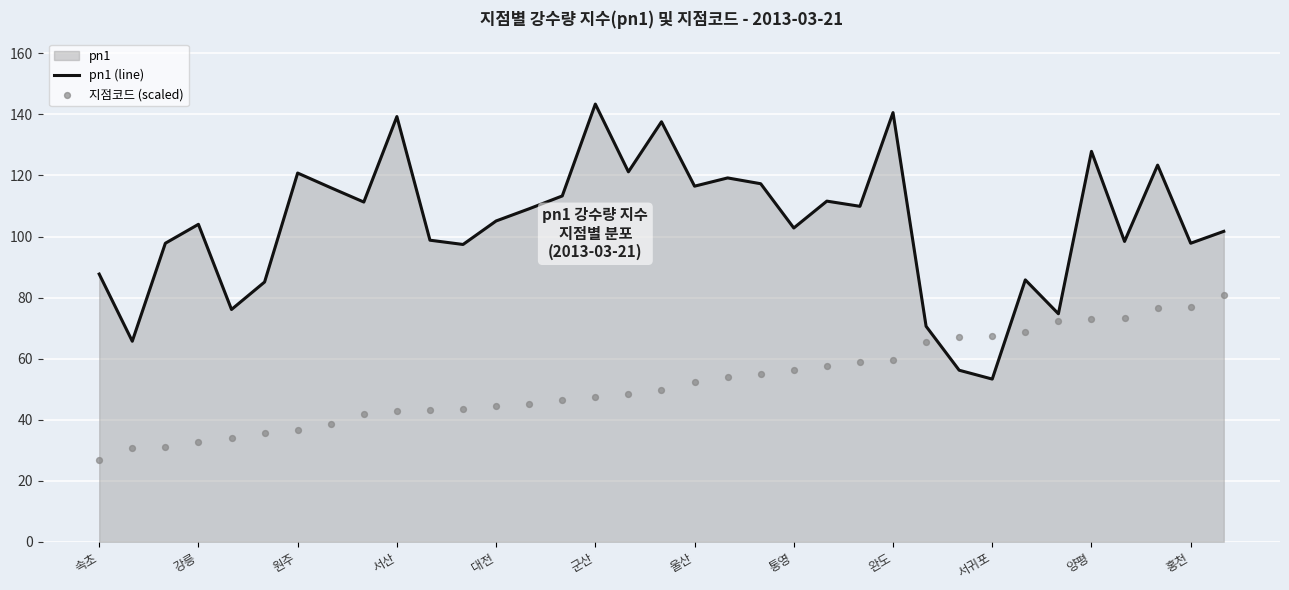

Which series reaches the minimum Y coordinate?

지점코드 (scaled)